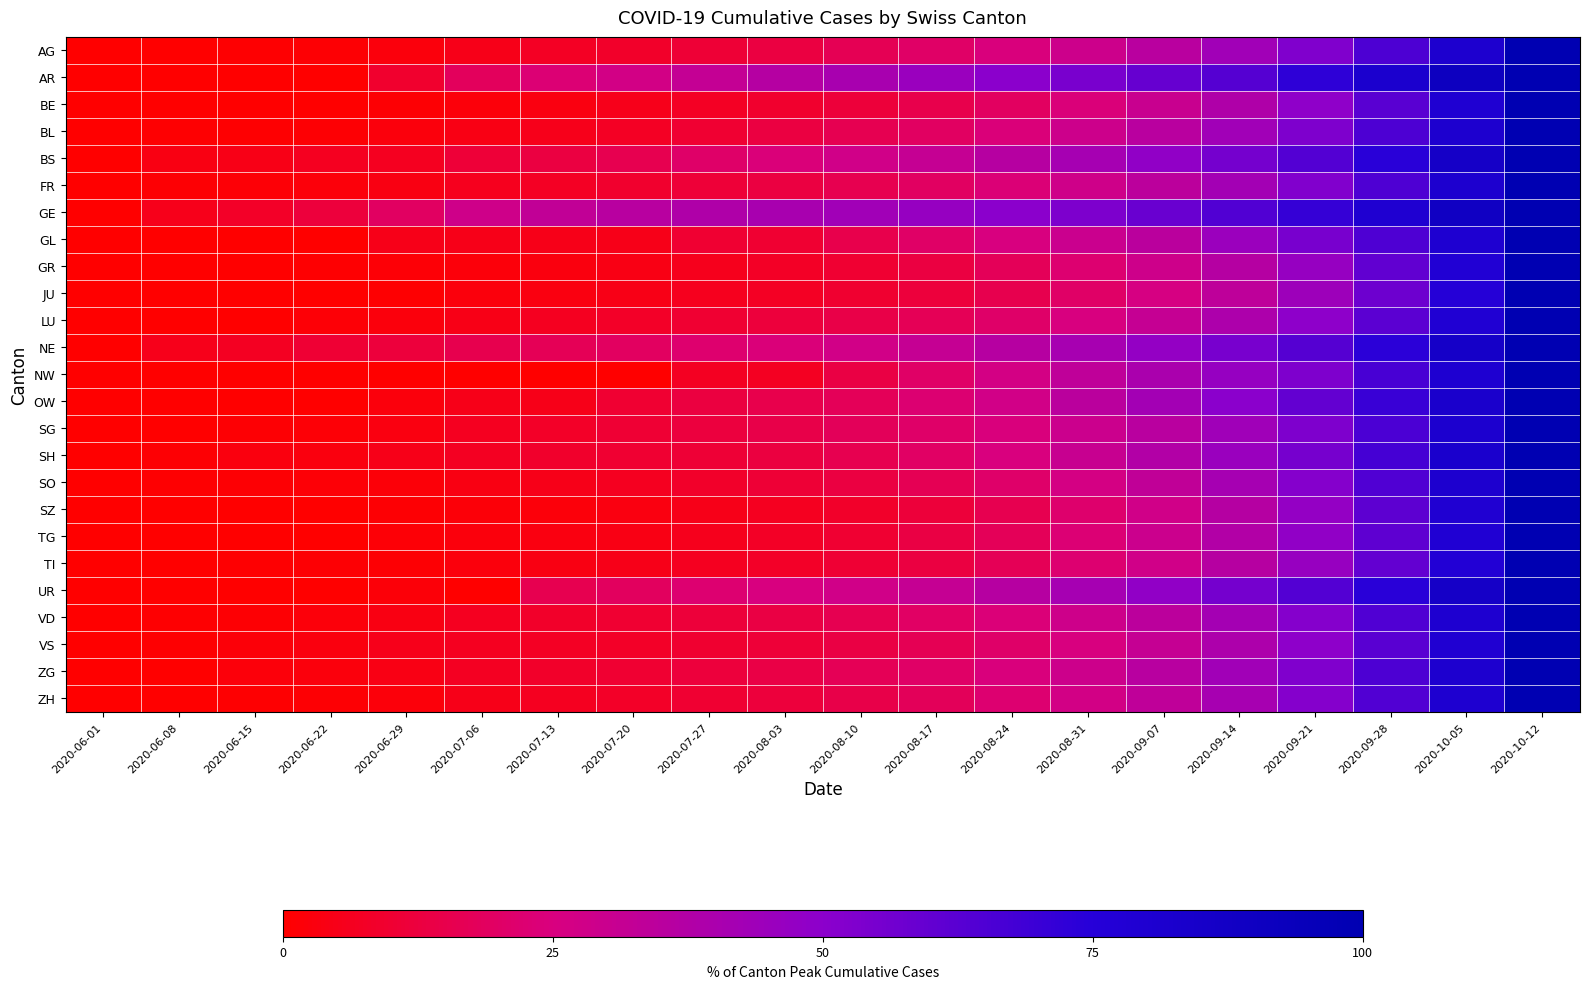

Which series has the largest total across all categories?

GE